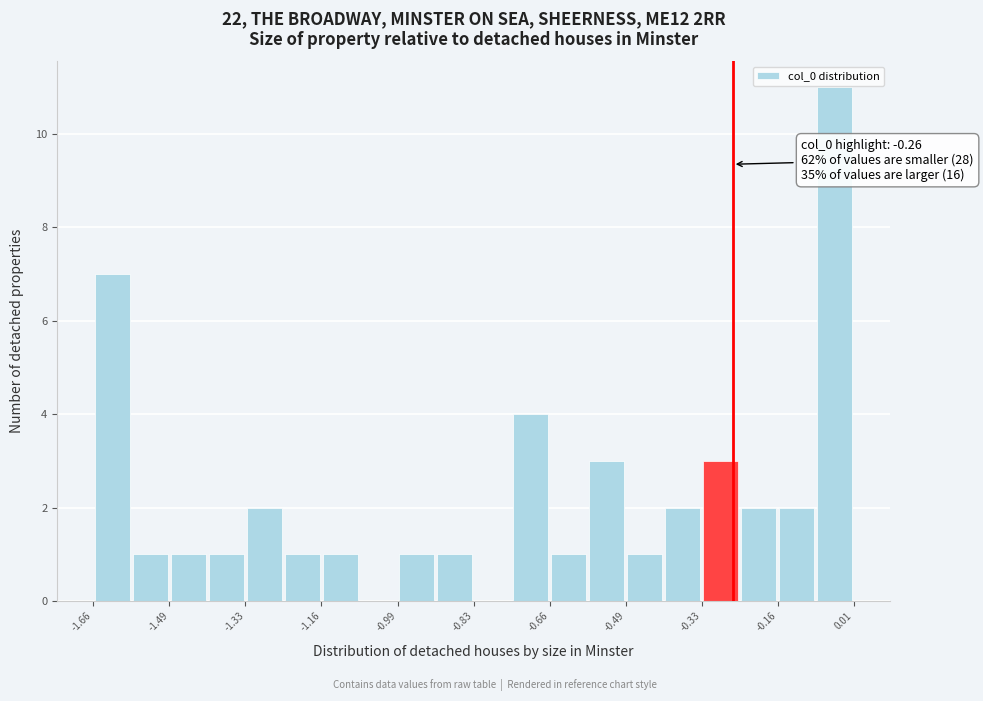

Which range on the x-axis has the tallest bar?

-0.08 to 0.00